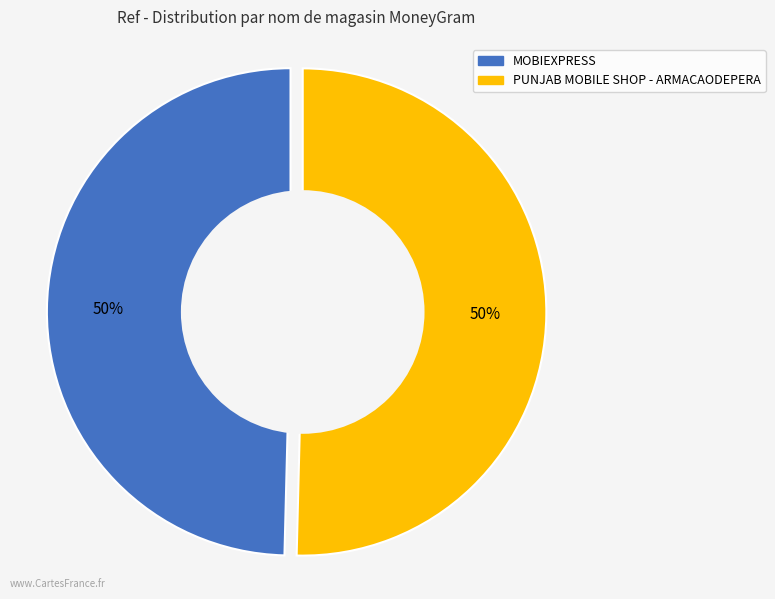

Approximately how many times larger is the value at MOBIEXPRESS compared to PUNJAB MOBILE SHOP - ARMACAODEPERA?

1.0